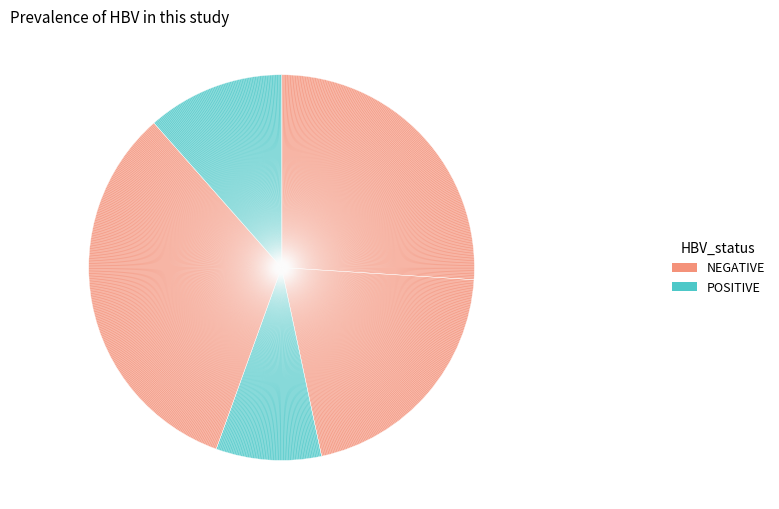

How many slices are in this pie chart?

5